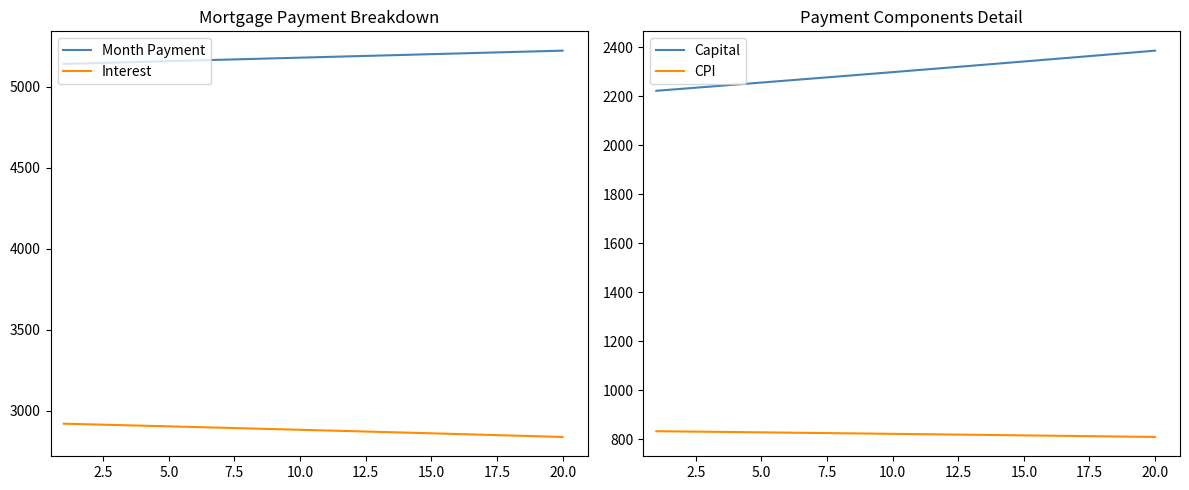

What is the minimum value for CPI?

808.6